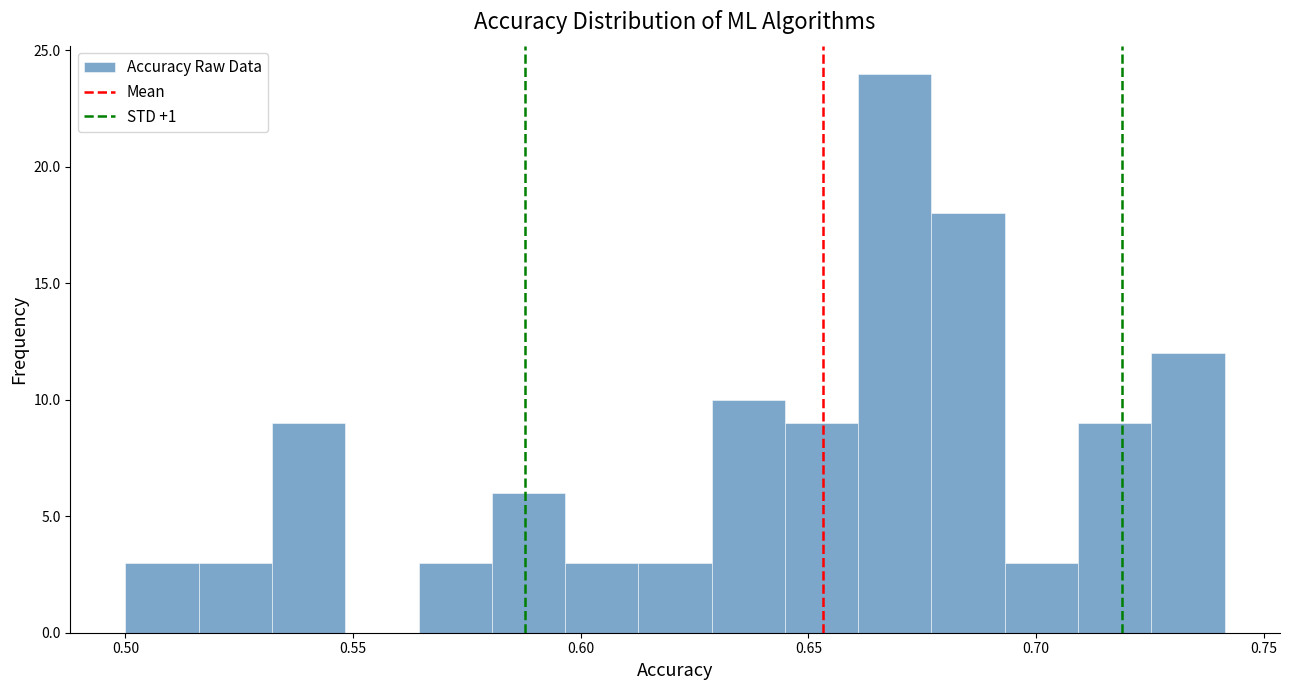

Read against the x-axis, roughly where is the centre of the tallest bar?

0.670